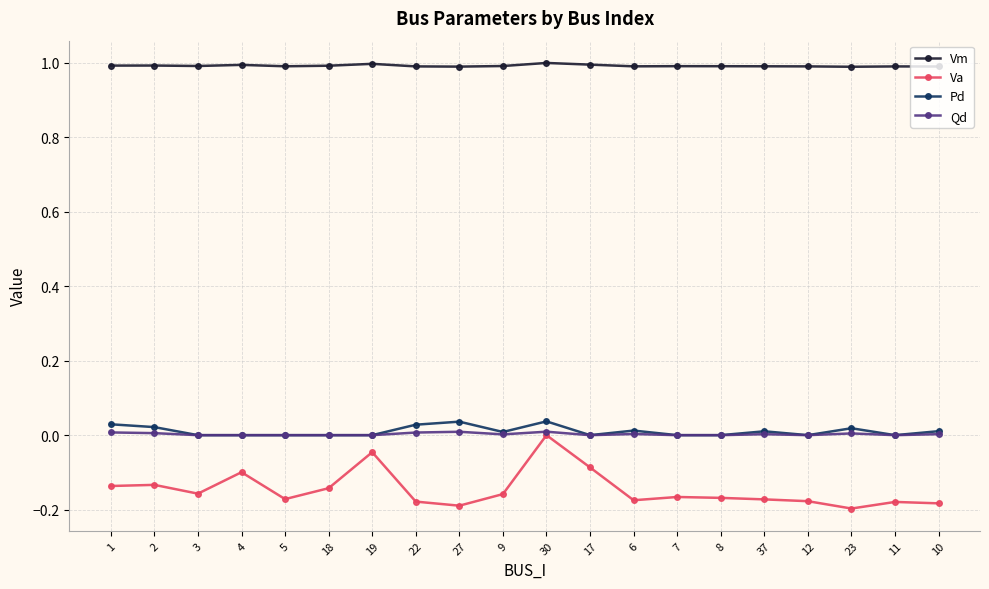

True or false: Va and Pd cross at least once.

False